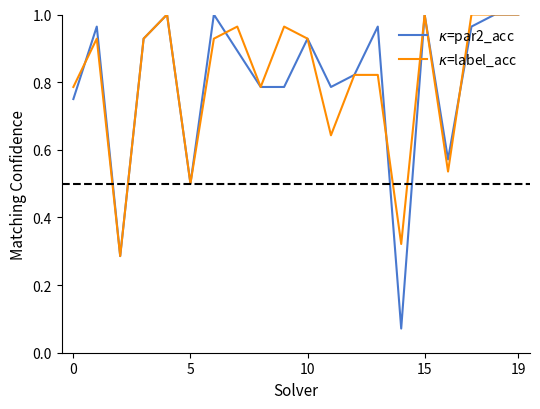

What is the sum of all $\kappa$=label_acc values?

16.1